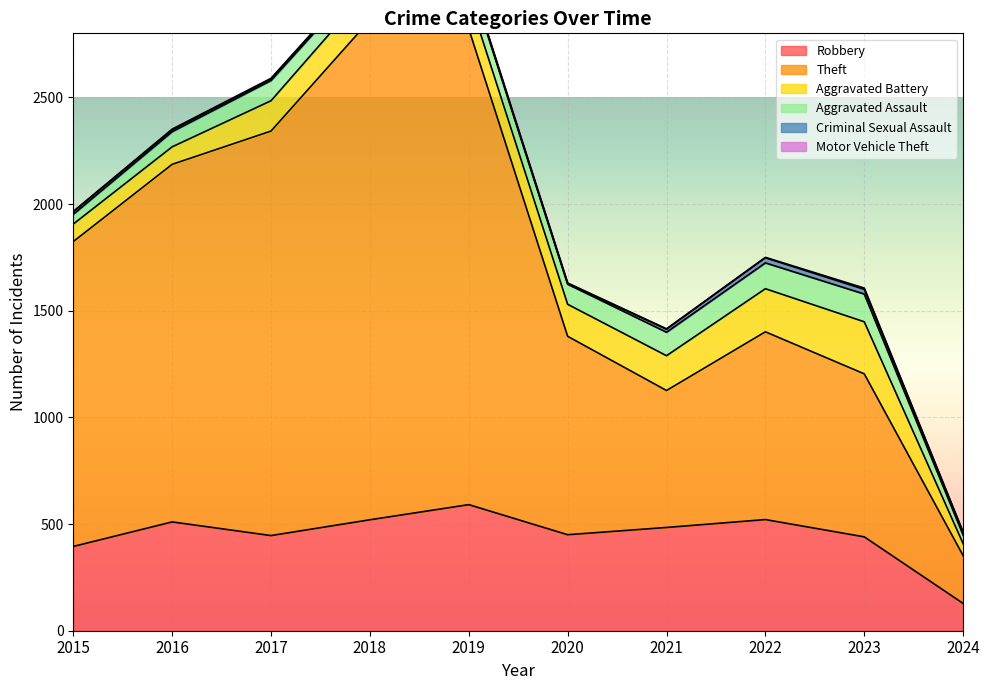

Reading left to right, transcribe all the data shown in this chart.

Robbery: 395	510	446	520	591	450	484	521	440	128
Theft: 1429	1676	1896	2342	2230	930	642	880	764	224
Aggravated Battery: 82	82	142	152	148	150	163	202	244	56
Aggravated Assault: 46	71	95	77	98	94	110	121	130	40
Criminal Sexual Assault: 12	8	8	11	8	3	14	24	22	12
Motor Vehicle Theft: 1	4	2	1	1	3	2	2	6	2